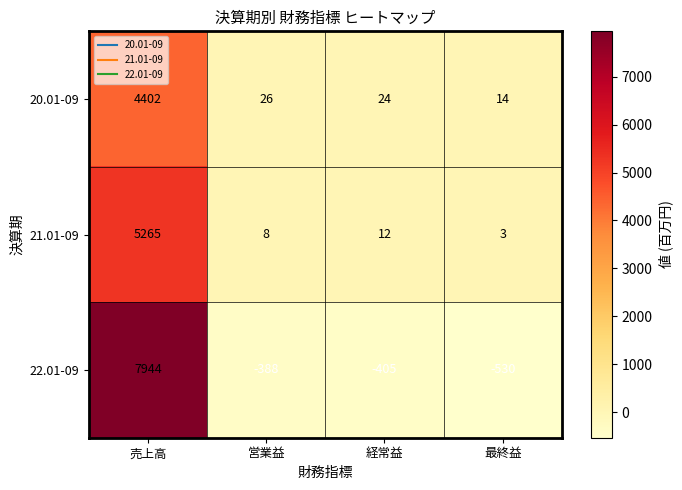

At which label is 21.01-09 closest to 2634?

経常益